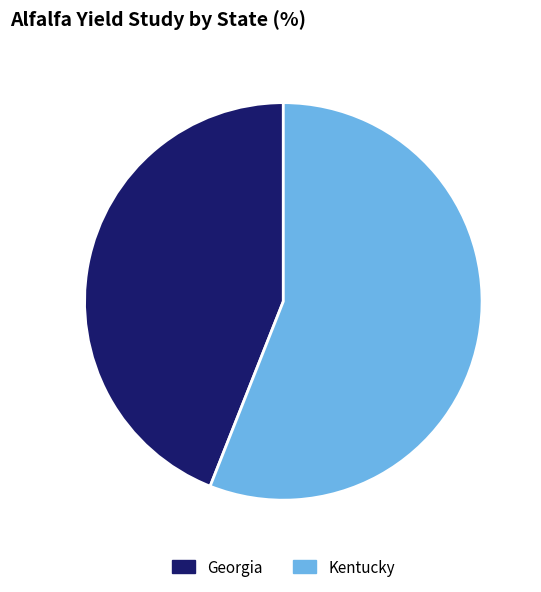

Does Kentucky account for over 50% of the chart?

Yes